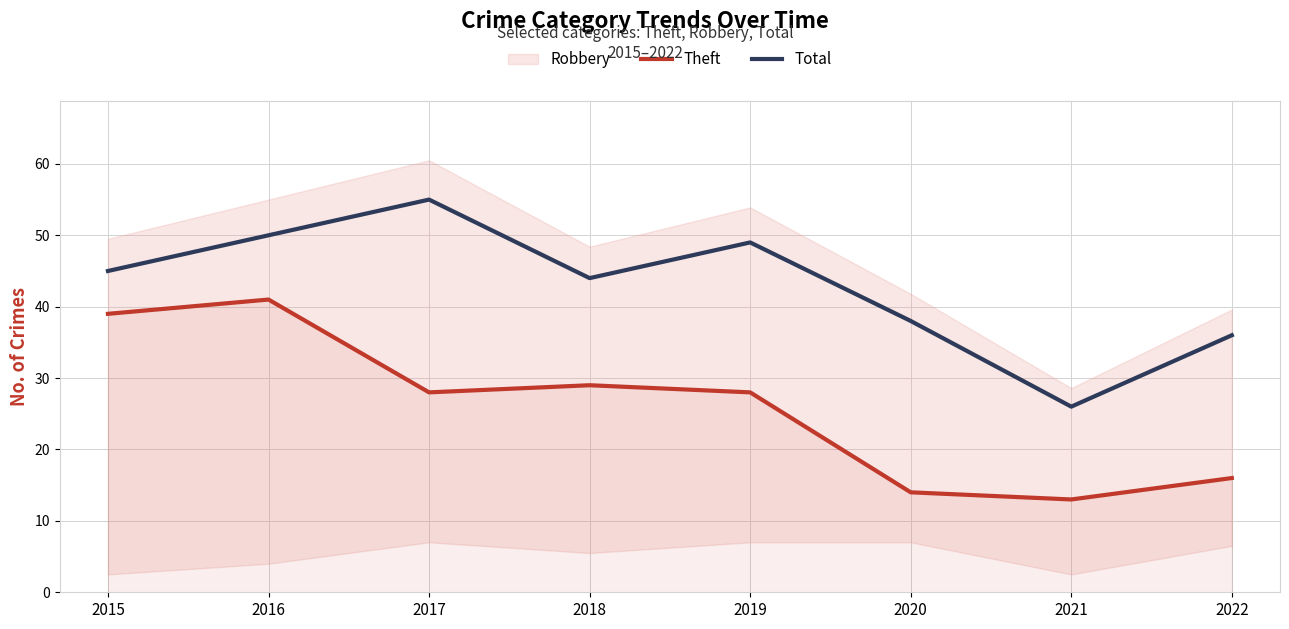

Between 2016 and 2019, which series saw the biggest shift?

Theft